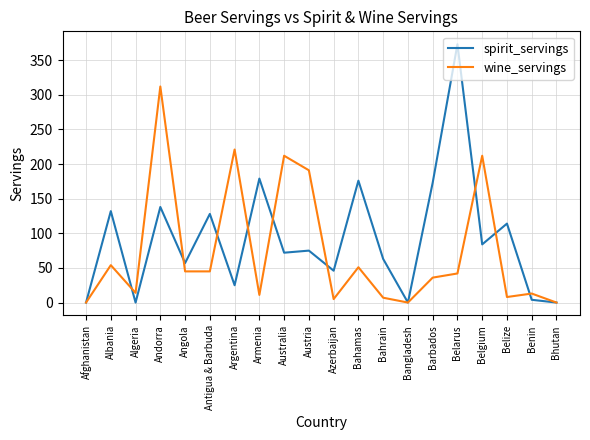

What is the average value of the spirit_servings series?

92